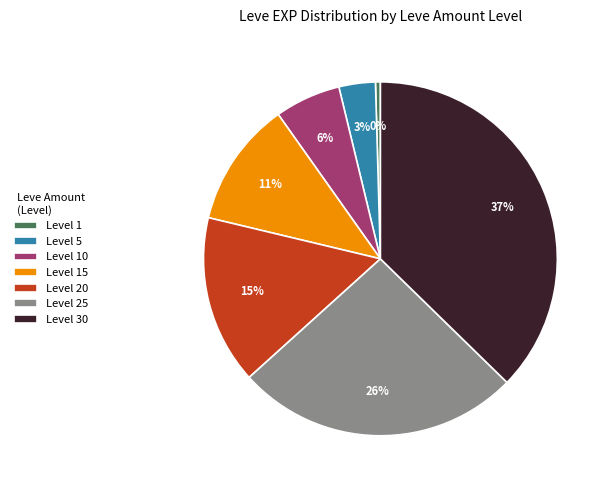

Combined, do Level 25 and Level 1 account for over 50%?

No